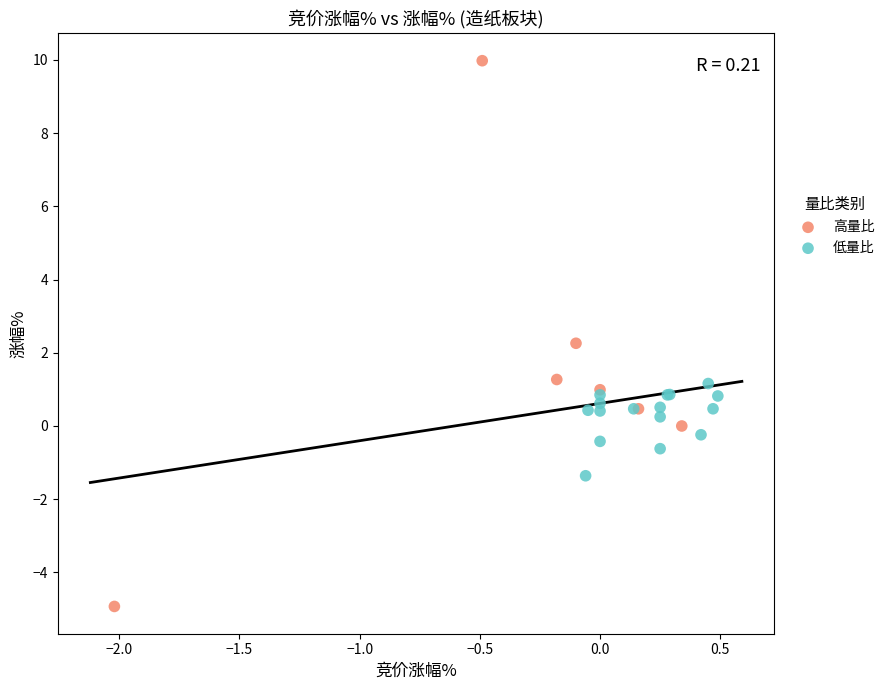

What are all the series names shown in the legend?

高量比, 低量比